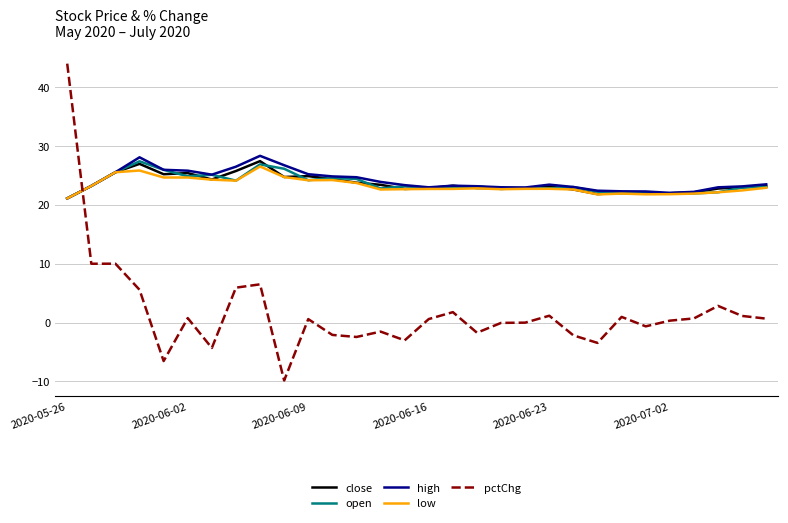

Which series has the largest range (max minus min)?

pctChg